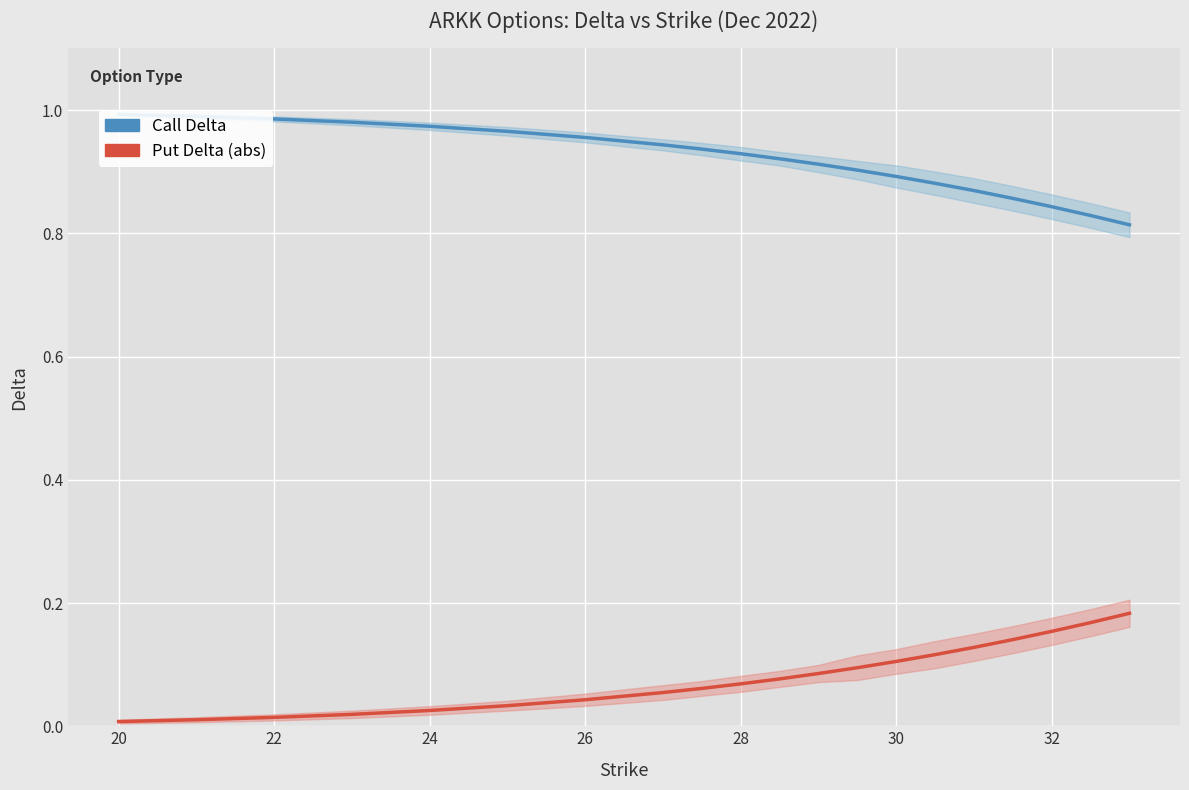

Is it true that Call Delta equals 0.6 at 30?

False